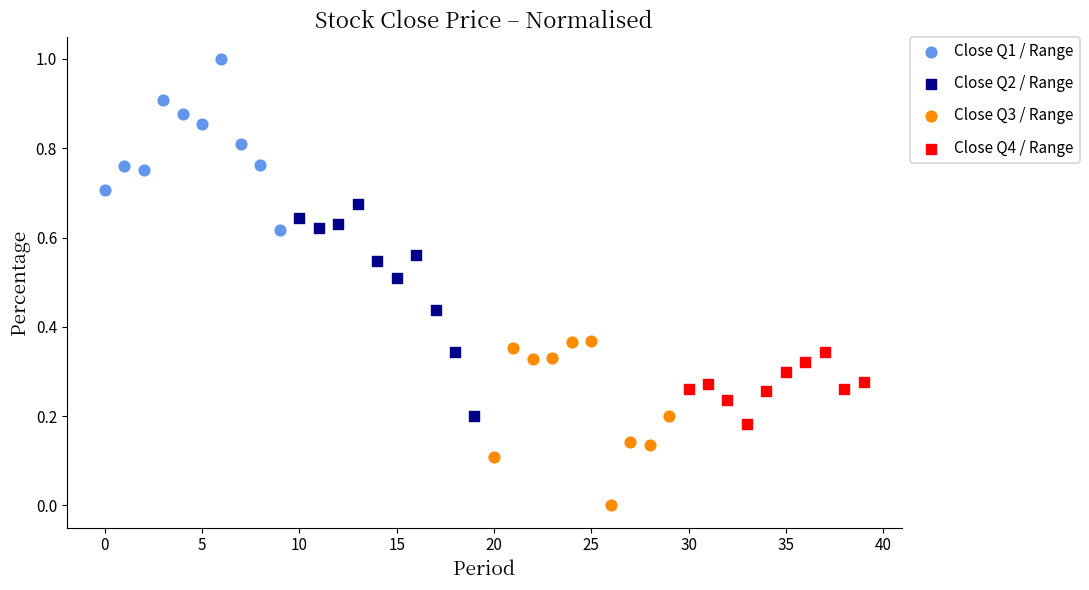

Which series has the largest Y range (max minus min)?

Close Q2 / Range